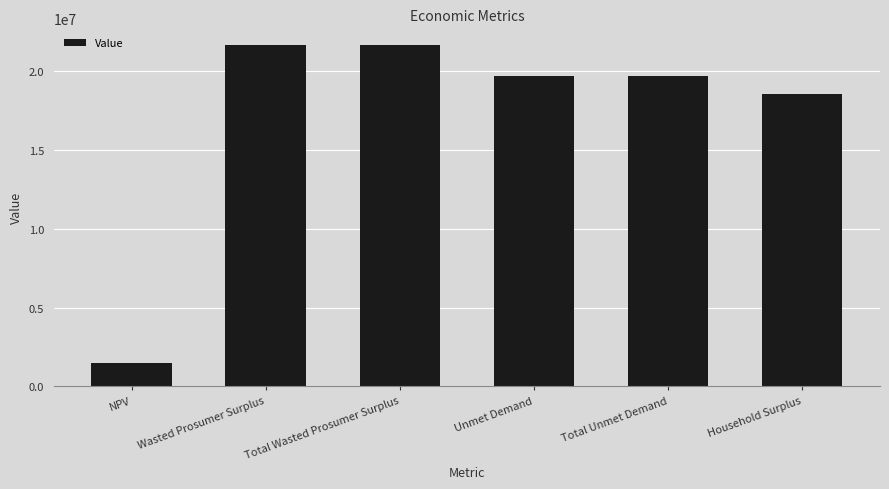

What is the sum of the values at Unmet Demand and Wasted Prosumer Surplus?

41344188.7